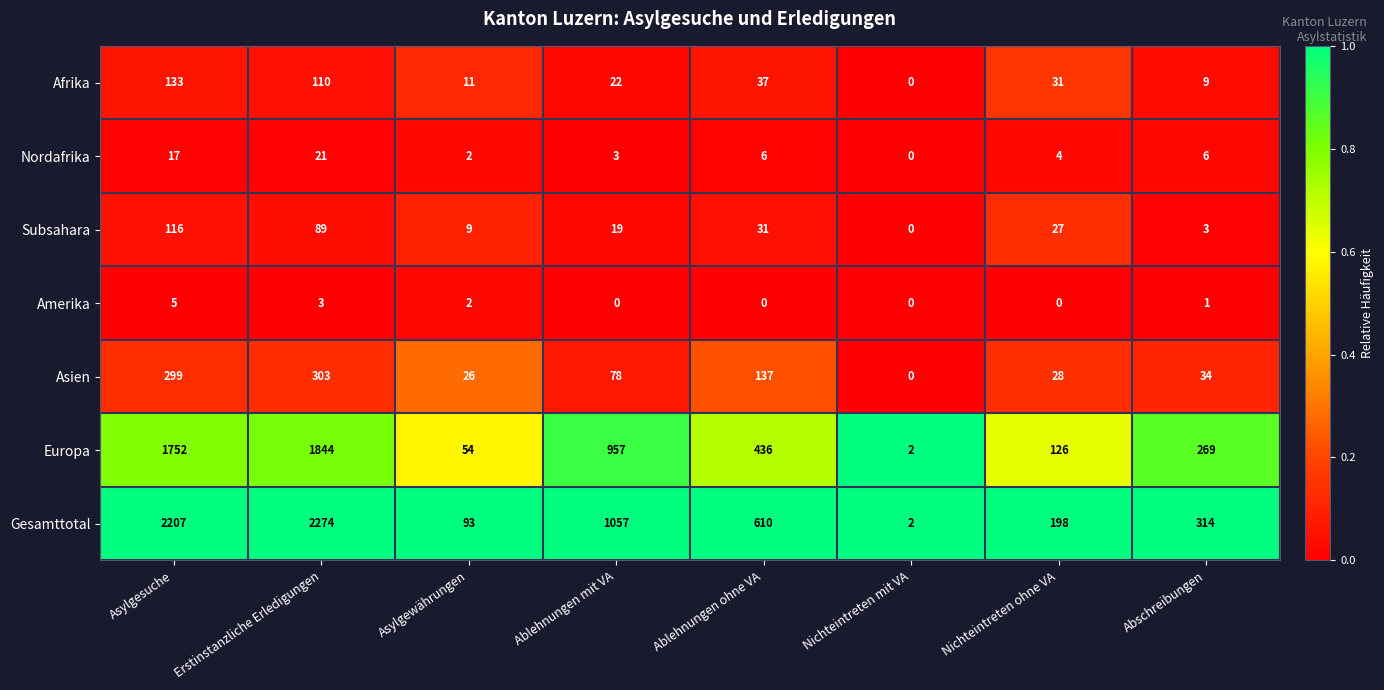

At which category does the chart reach its peak across all series?

Erstinstanzliche Erledigungen